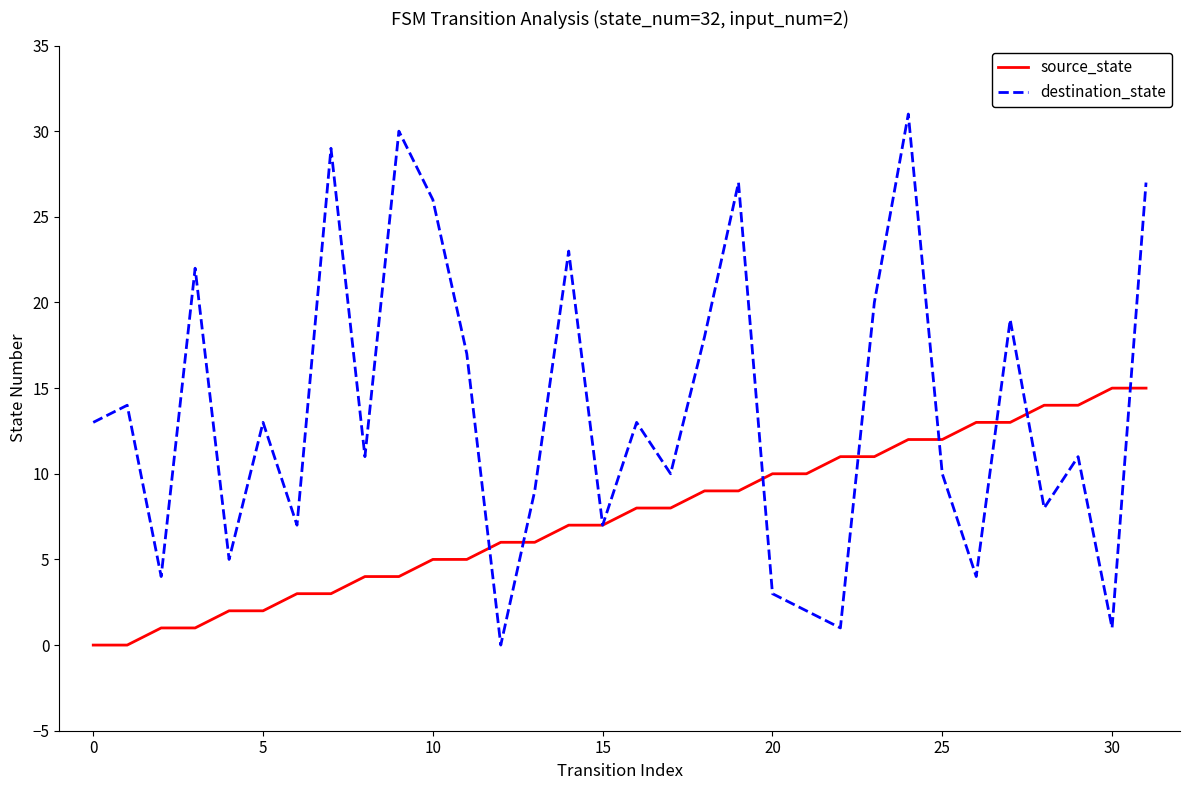

In destination_state, how many points are lower than both neighbors (excluding endpoints)?

11